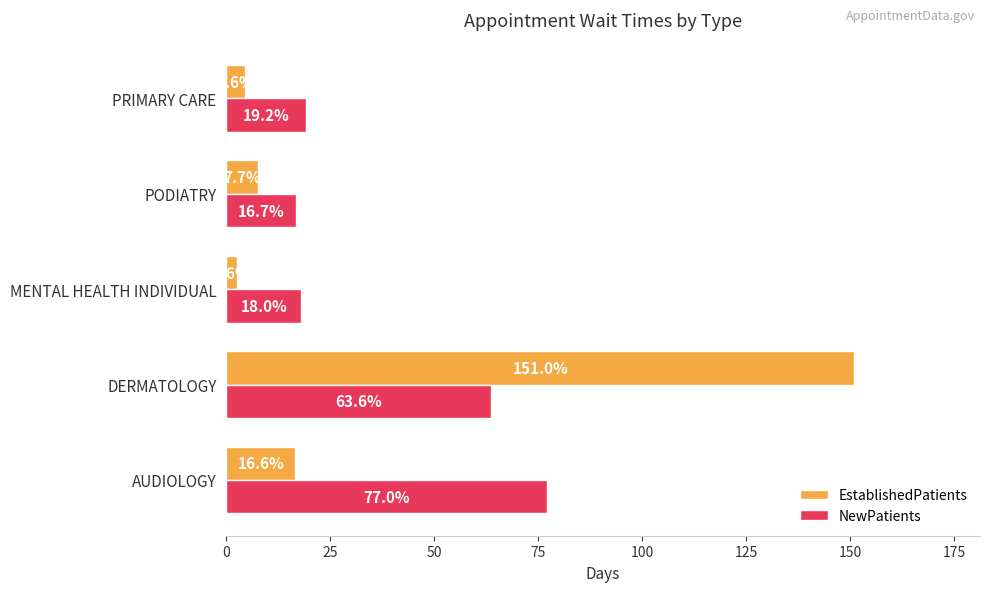

What is the minimum value for NewPatients?

16.7